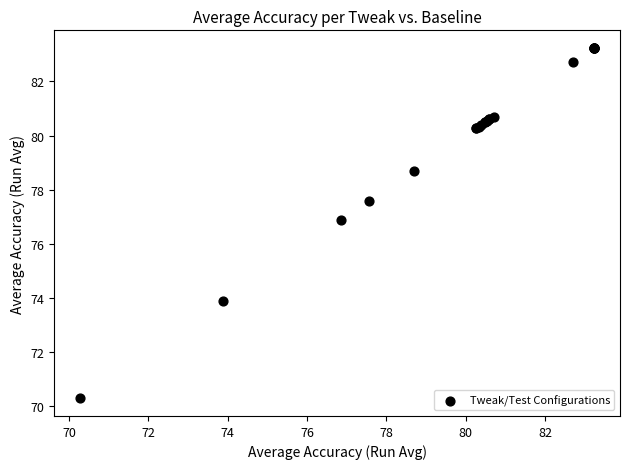

What Y value in the scatter plot is closest to 76?

76.9